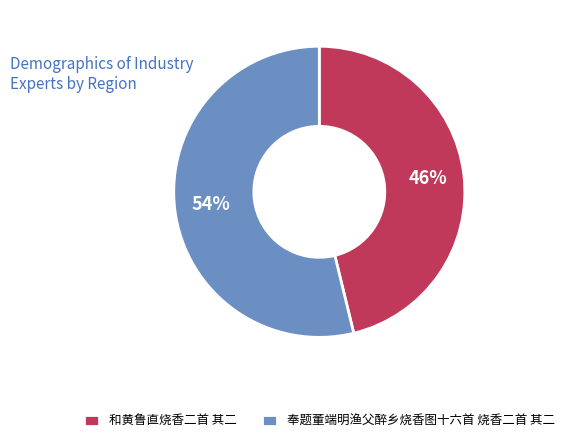

Which category has the biggest portion of the pie?

奉题董端明渔父醉乡烧香图十六首 烧香二首 其二